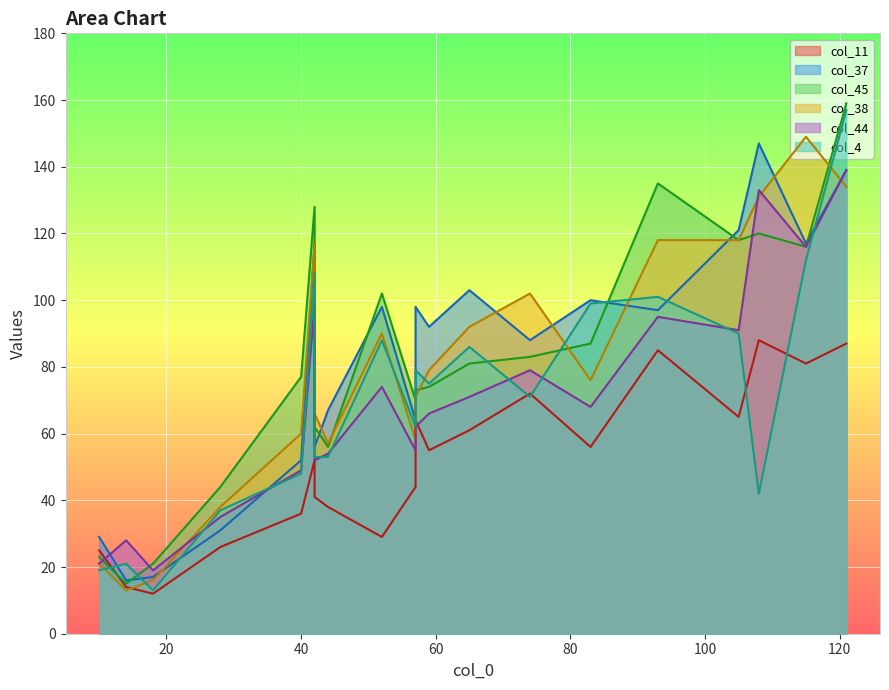

At which label does col_44 reach its minimum?

18